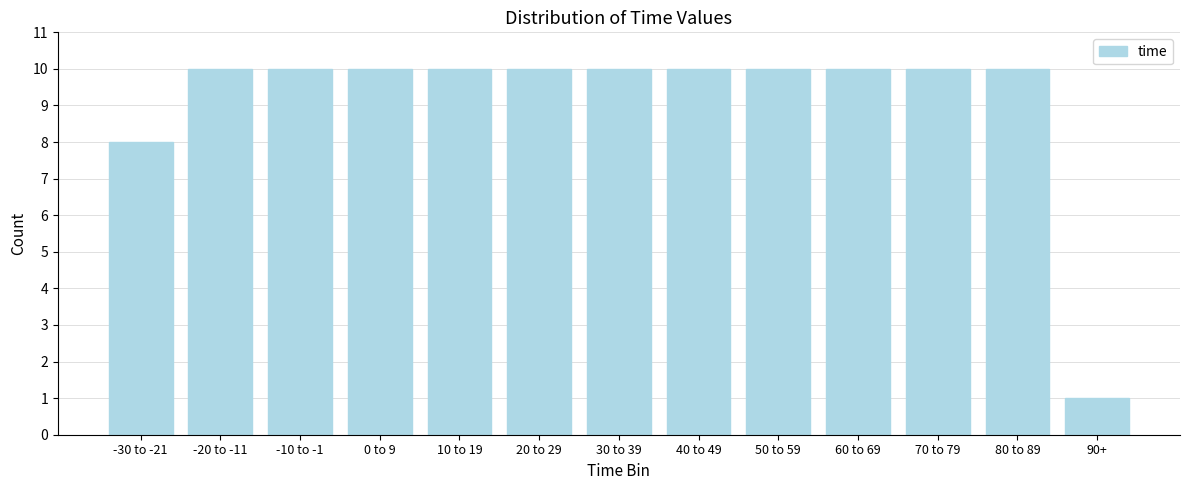

Reading right to left, transcribe all the data shown in this chart.

90+=1	80 to 89=10	70 to 79=10	60 to 69=10	50 to 59=10	40 to 49=10	30 to 39=10	20 to 29=10	10 to 19=10	0 to 9=10	-10 to -1=10	-20 to -11=10	-30 to -21=8